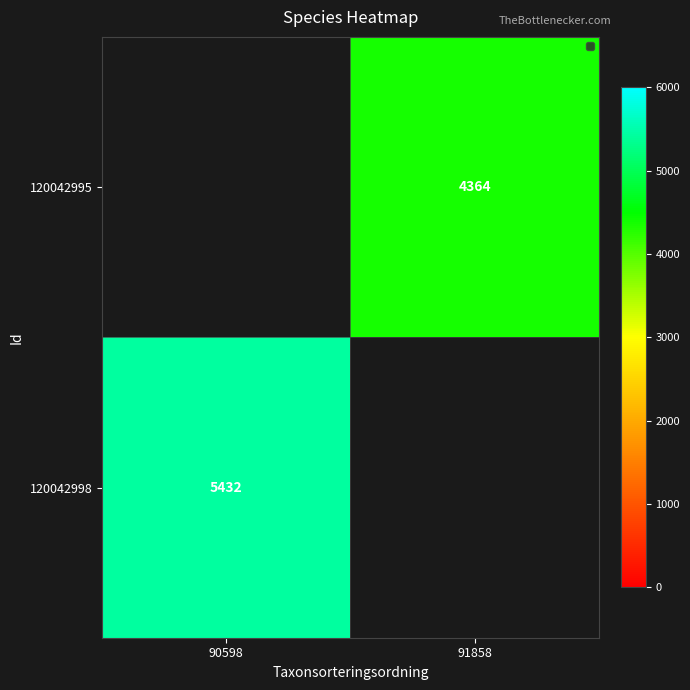

Is it true that 120042998 equals 8162 at 90598?

False